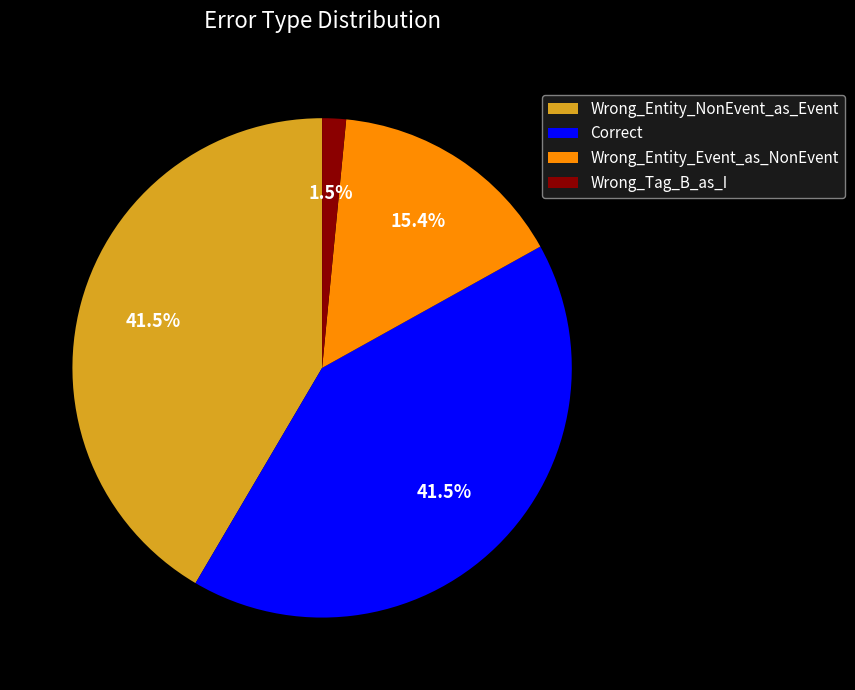

Between Wrong_Tag_B_as_I and Wrong_Entity_Event_as_NonEvent, which is larger?

Wrong_Entity_Event_as_NonEvent